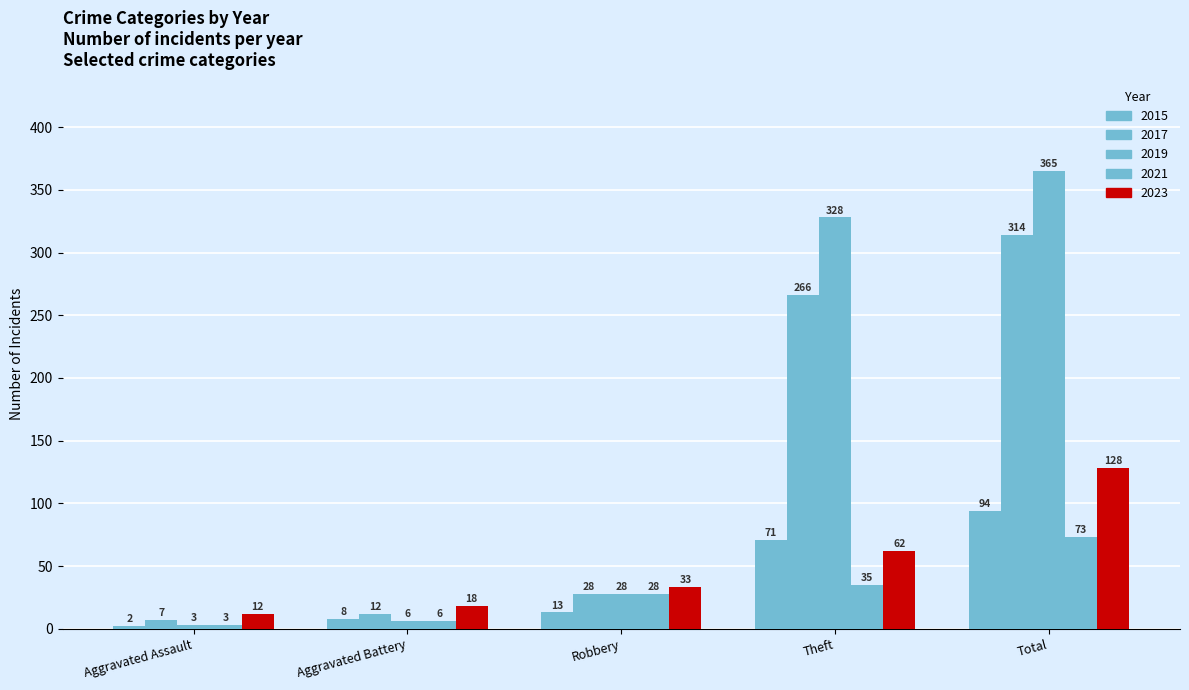

How many bars are there in total?

25